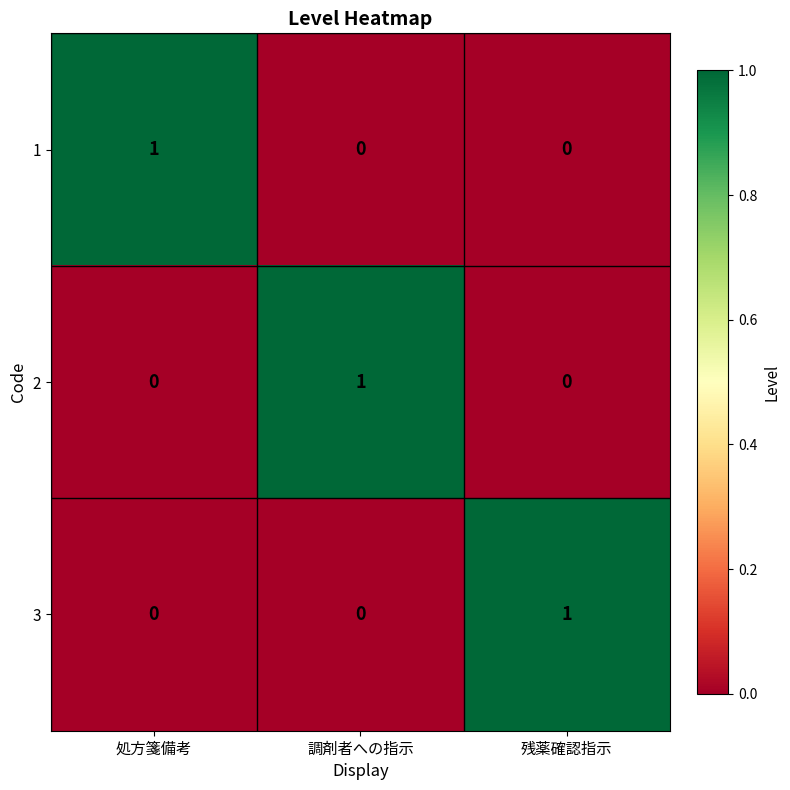

Count the 1 values in the range 0 to 1.

3